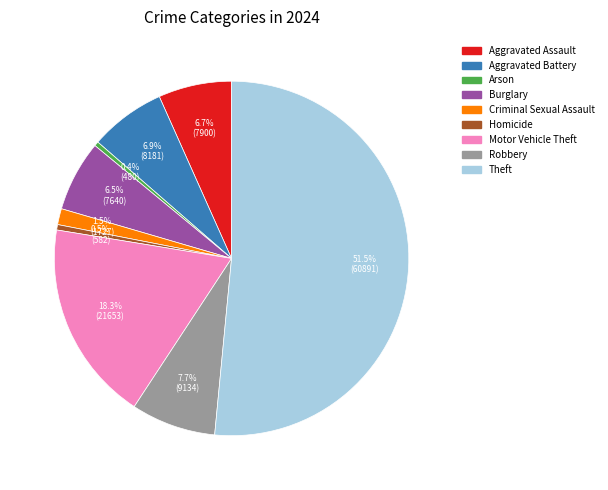

To the nearest percent, what is the difference between the Theft and Homicide slice percentages?

51%